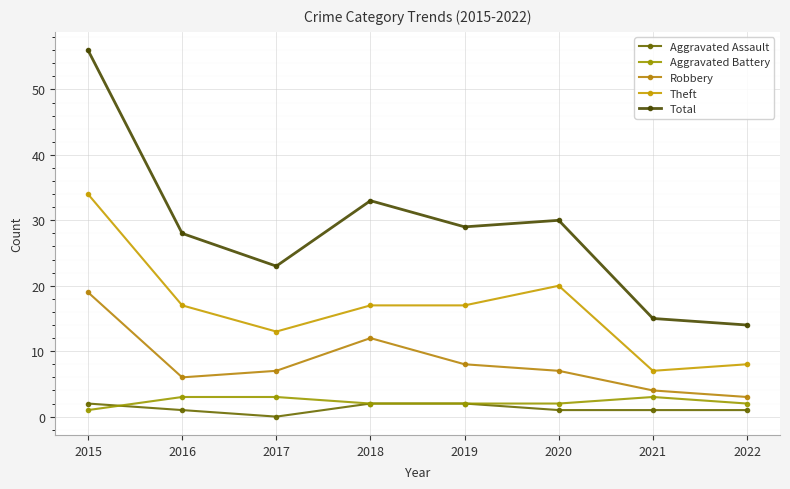

What is the sum of all Robbery values?

66